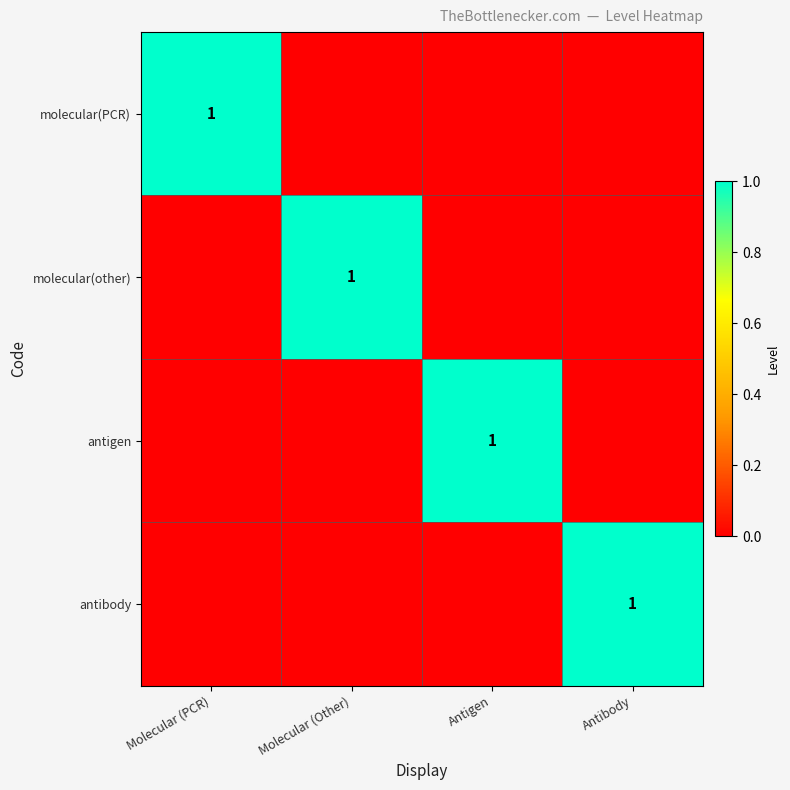

The molecular(PCR) series shows 1 at Molecular (PCR). True or false?

True